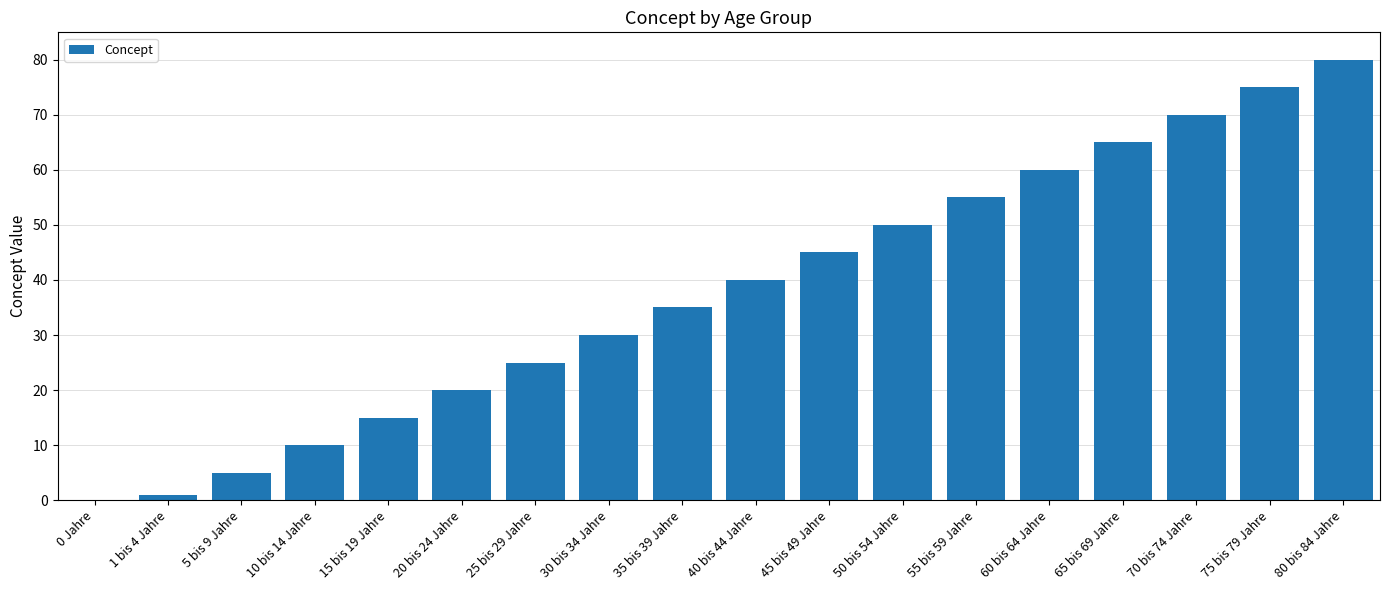

True or false: the data shows 10 at 10 bis 14 Jahre.

True